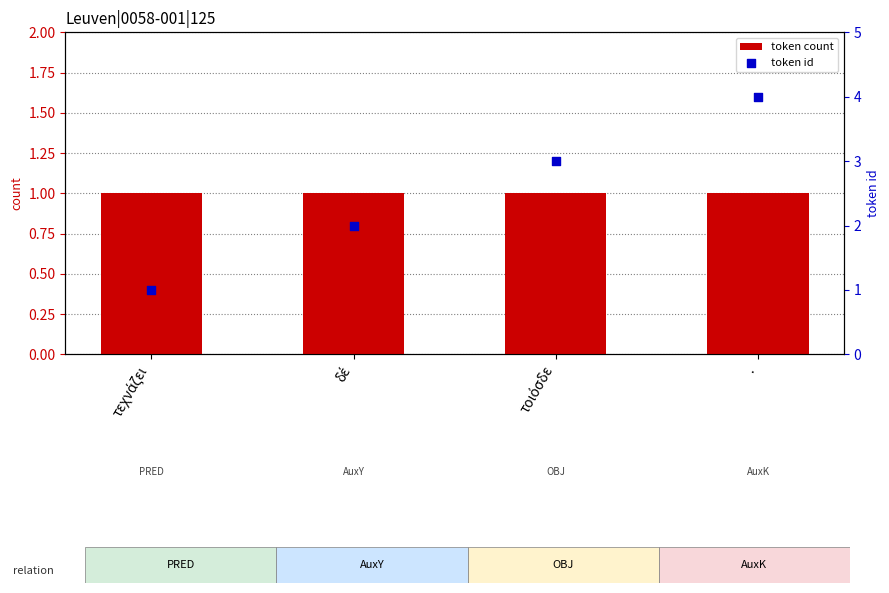

At how many categories does at least one series exceed 3?

1